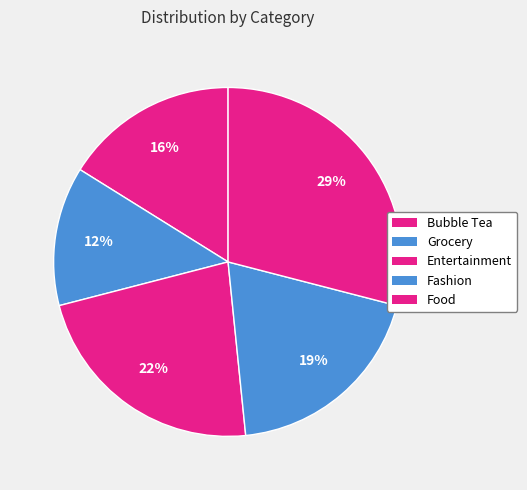

To the nearest percent, what is the difference between the Entertainment and Fashion slice percentages?

3%